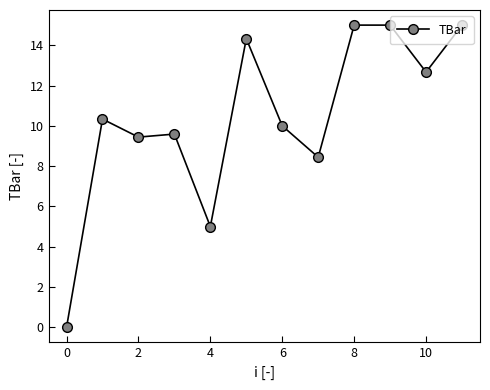

What is the greatest value displayed?

15.0